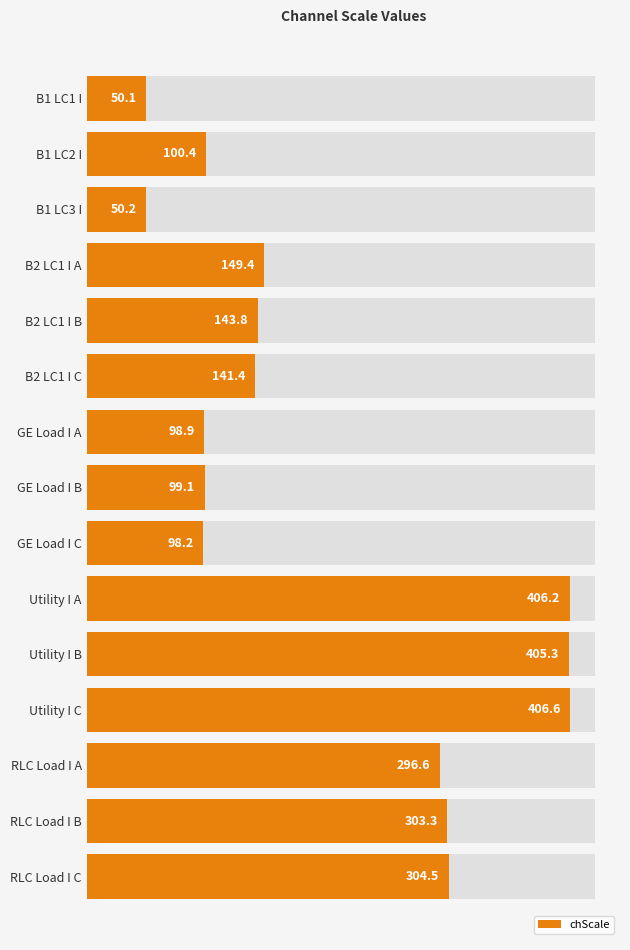

What is the sum of all values?

3054.1